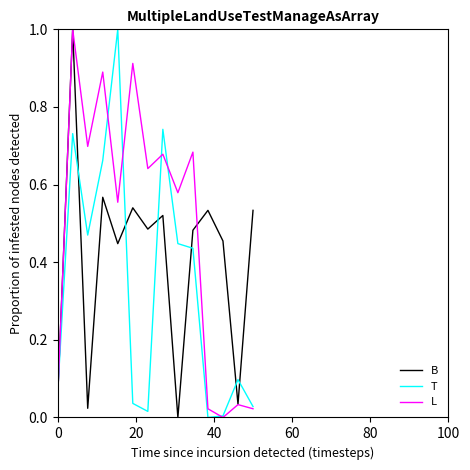

How many lines are shown in the chart?

3